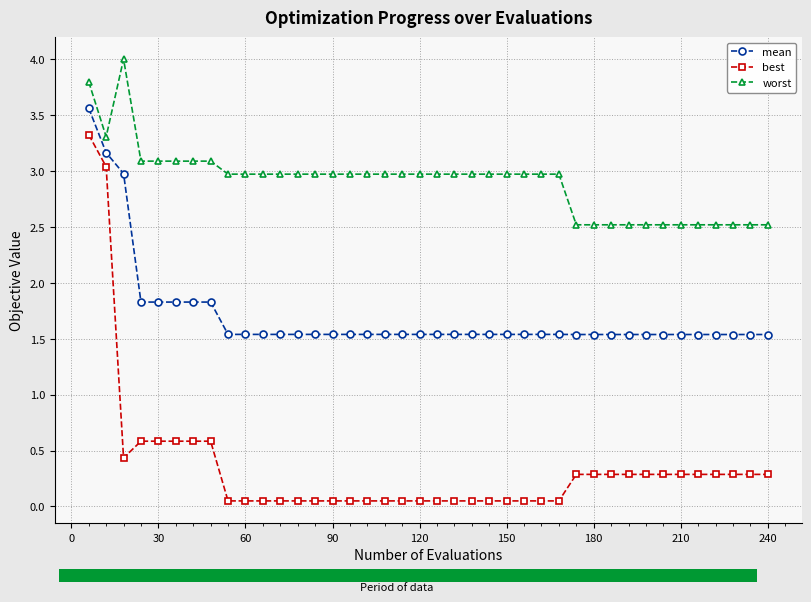

What is the lowest value of the mean series?

1.5